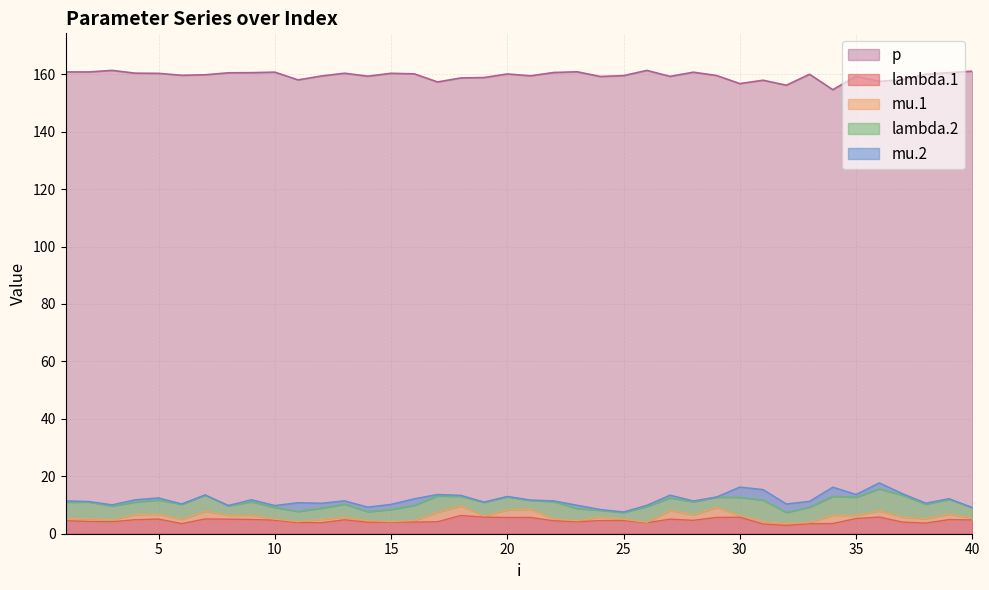

What is the highest value of the mu.2 series?

3.7